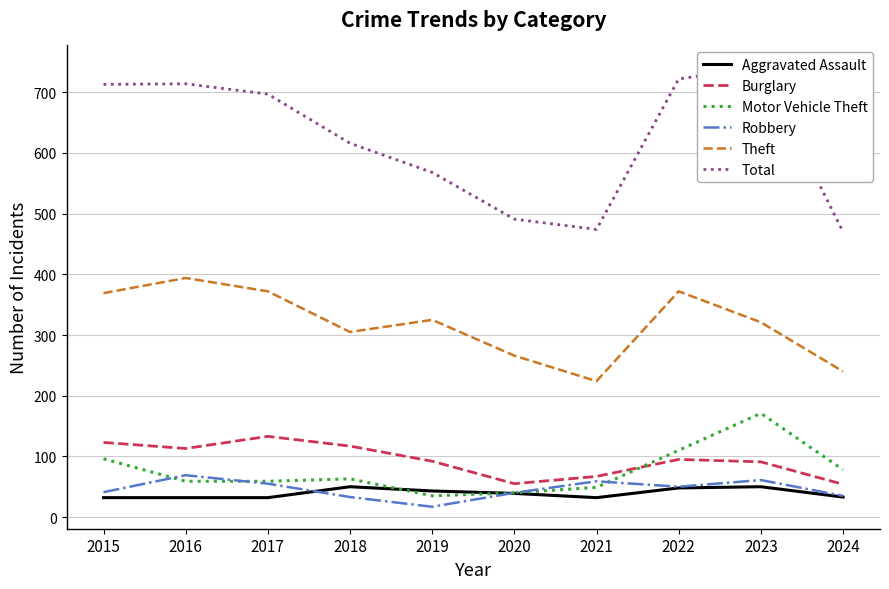

What is the total value across all series at 2022?

1397